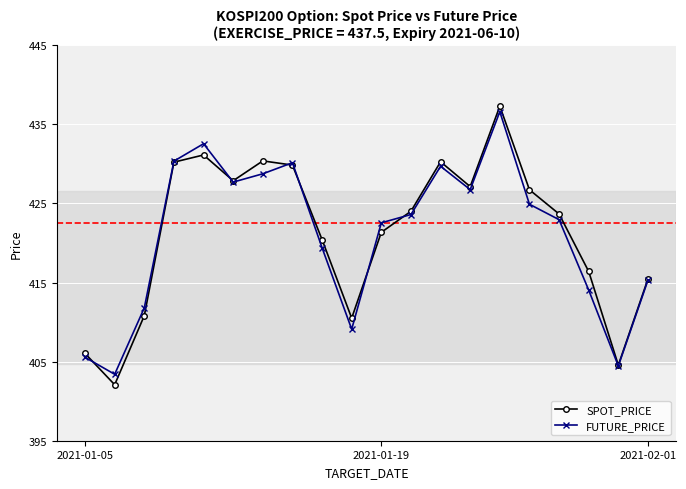

List the series in order of their peak value, lowest first.

FUTURE_PRICE, SPOT_PRICE